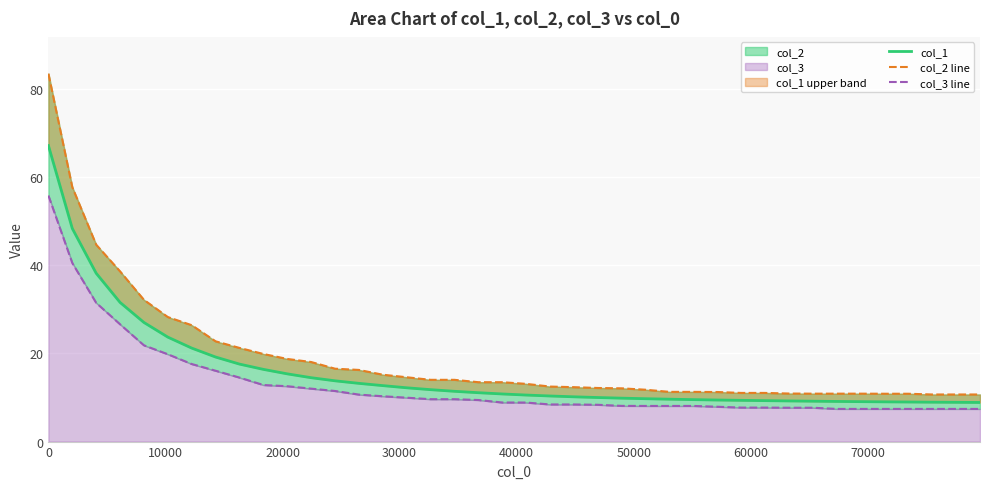

What is the sum of all col_1 values?

626.4